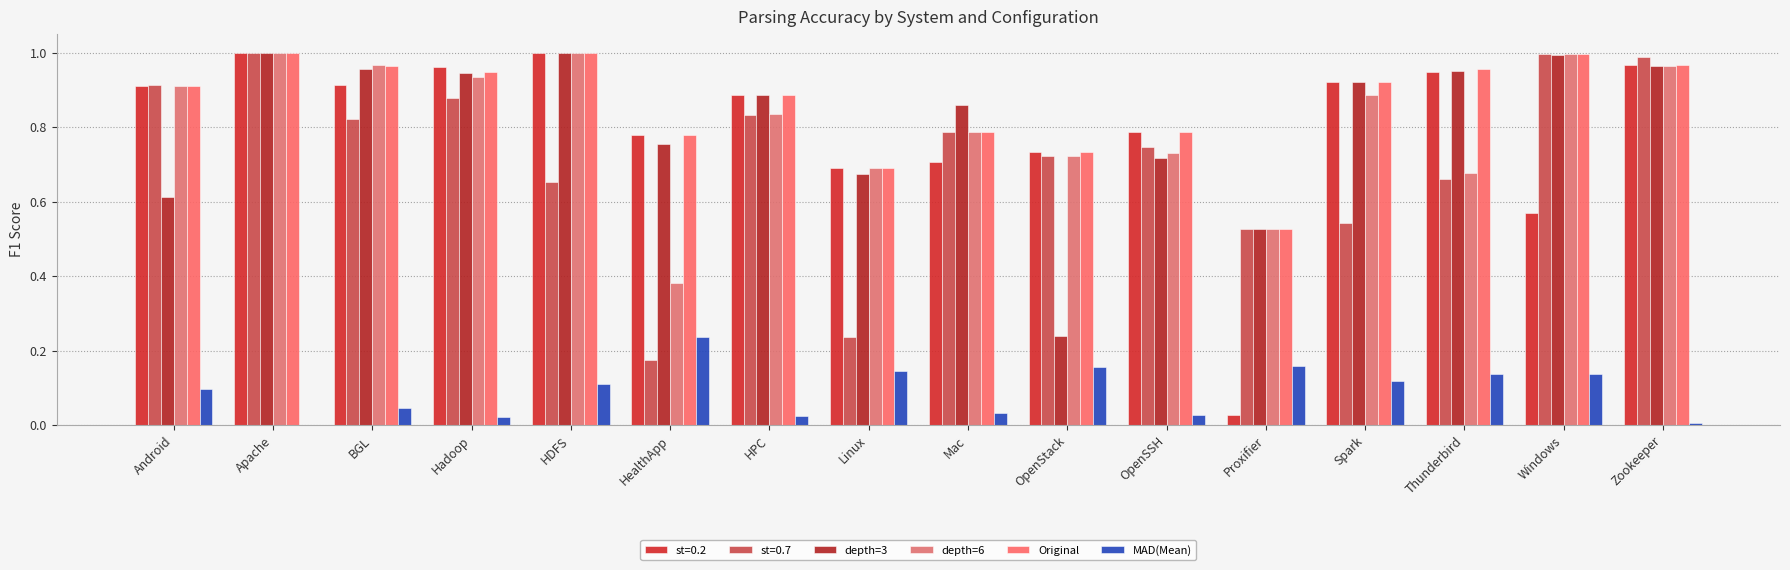

What is the label of the 4th bar from the right?

Spark